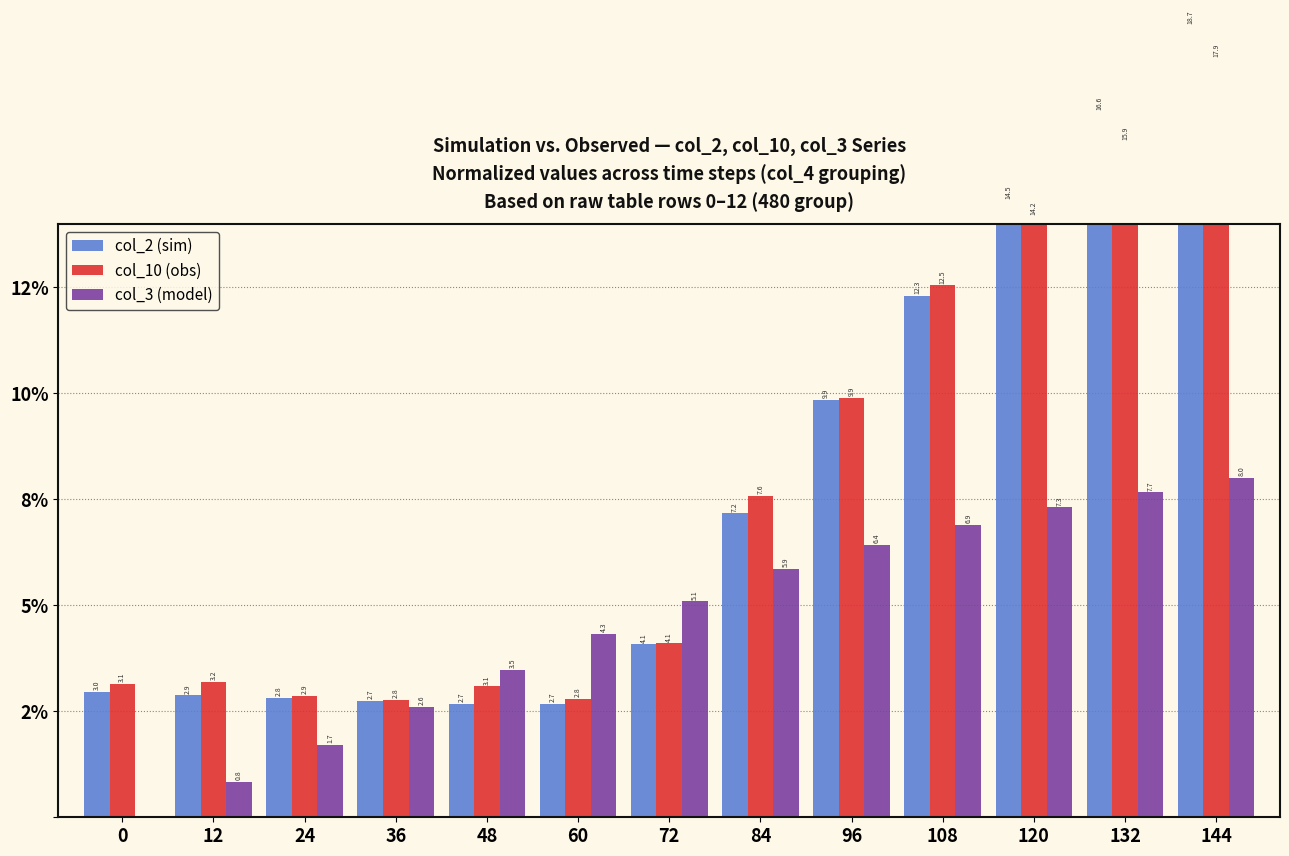

Which category has the highest value in the col_3 (model) series?

144